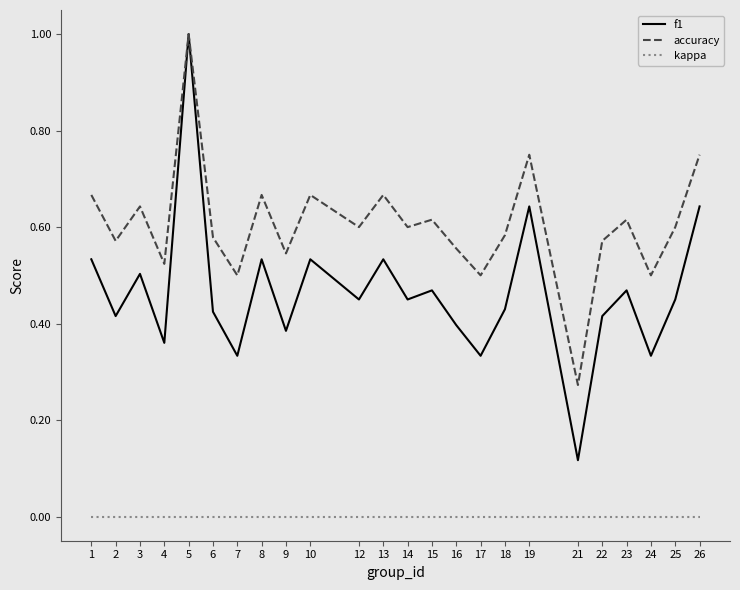

At which label does accuracy reach its minimum?

21